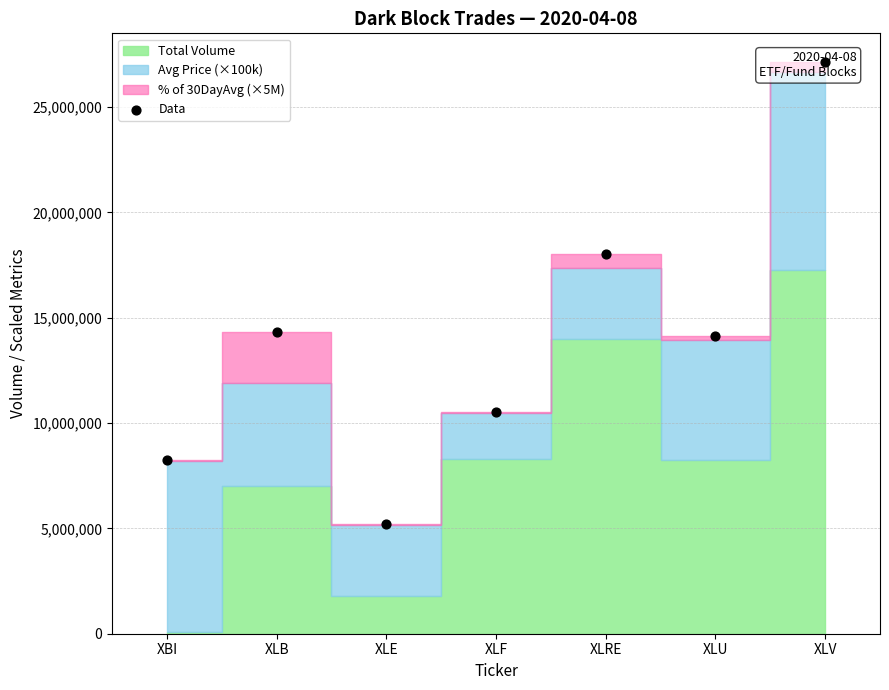

Between XLB and XLE, which is larger?

XLB